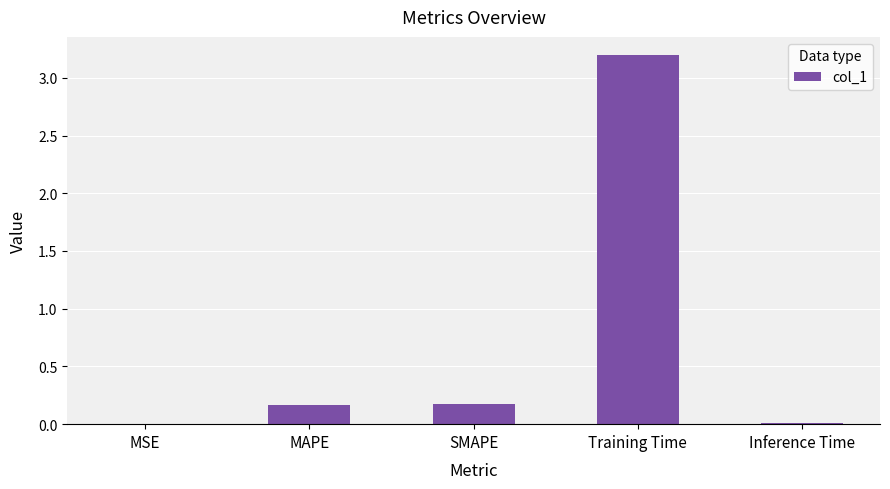

Is it true that the value at Training Time is 2.1?

False